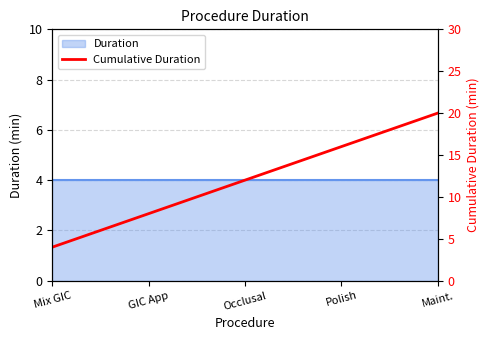

Count the number of values greater than 12.

2